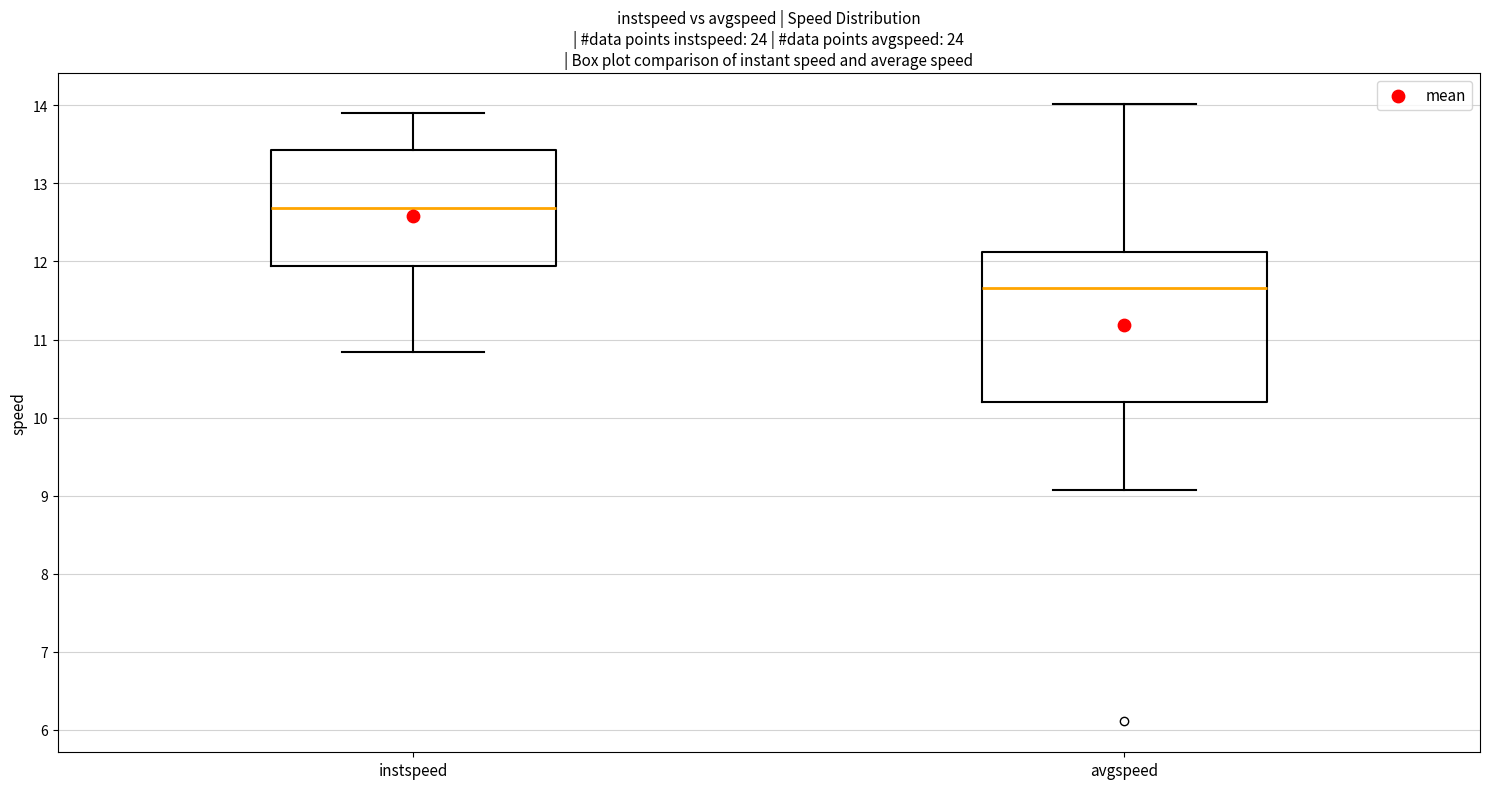

Which box is the tallest, from its lower edge to its upper edge?

avgspeed